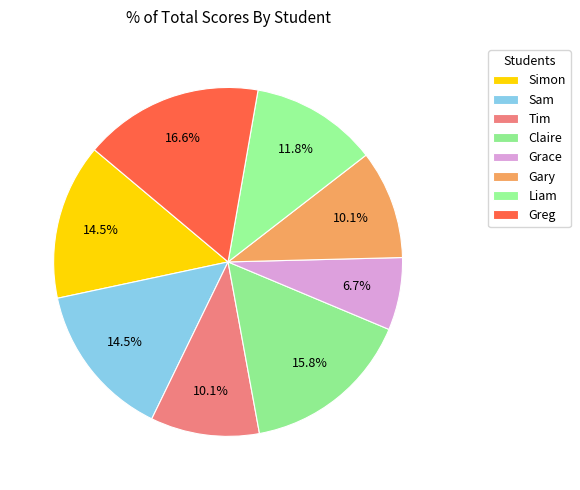

To the nearest percent, what is the difference between the Liam and Simon slice percentages?

3%